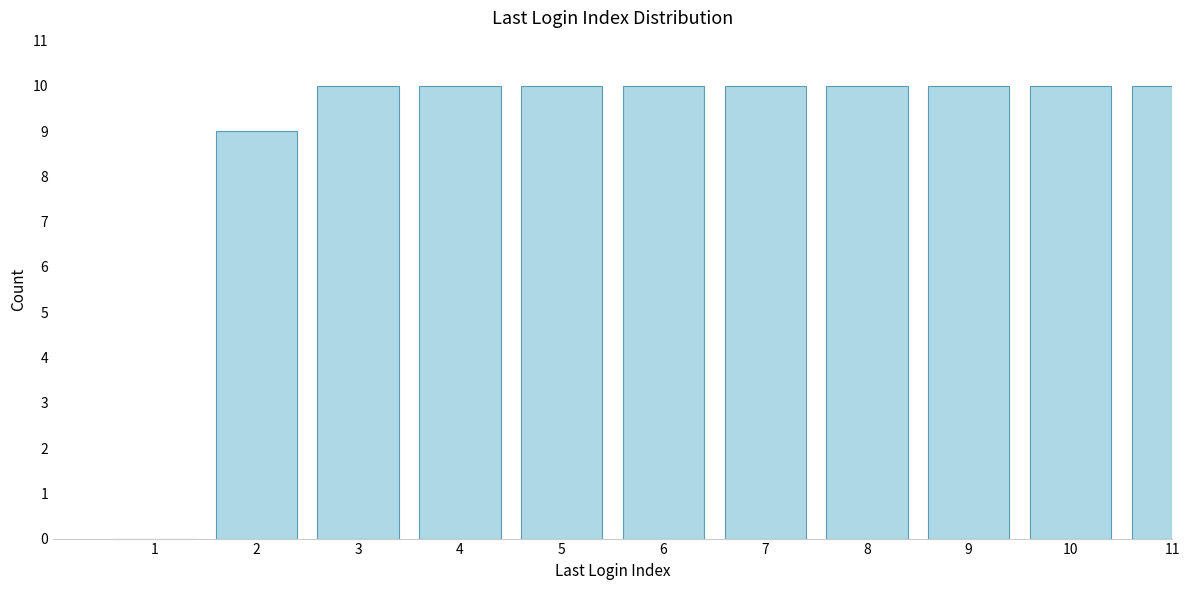

Reading right to left, extract all data points from this chart.

11=10	10=10	9=10	8=10	7=10	6=10	5=10	4=10	3=10	2=9	1=0